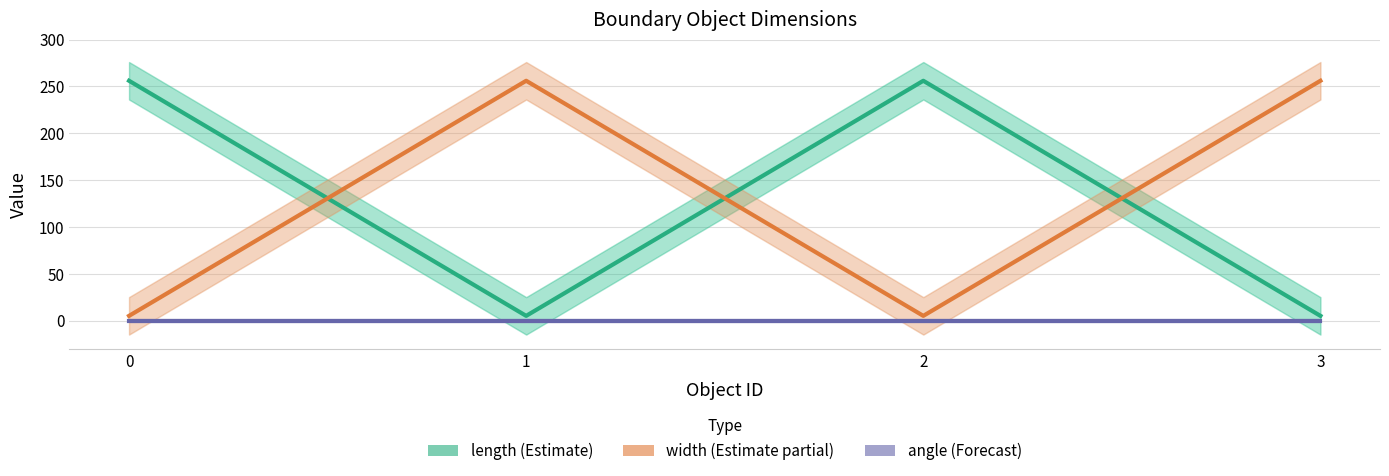

What is the difference between the maximum and second lowest values in the length series?

251